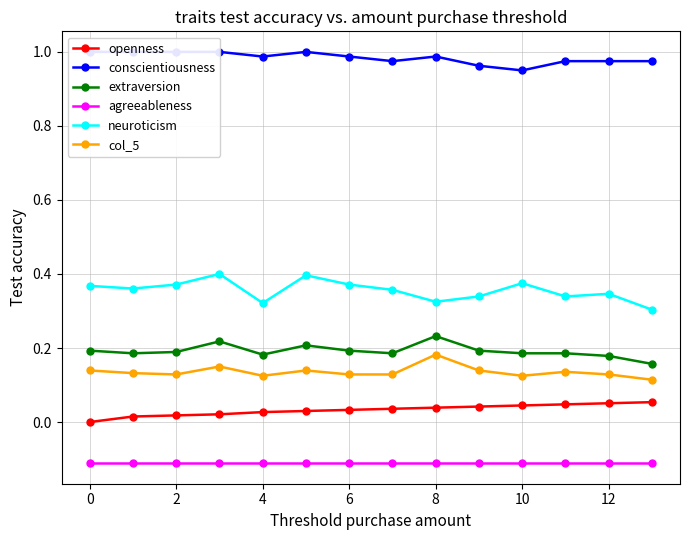

True or false: neuroticism has more than 0 interior local peaks.

True